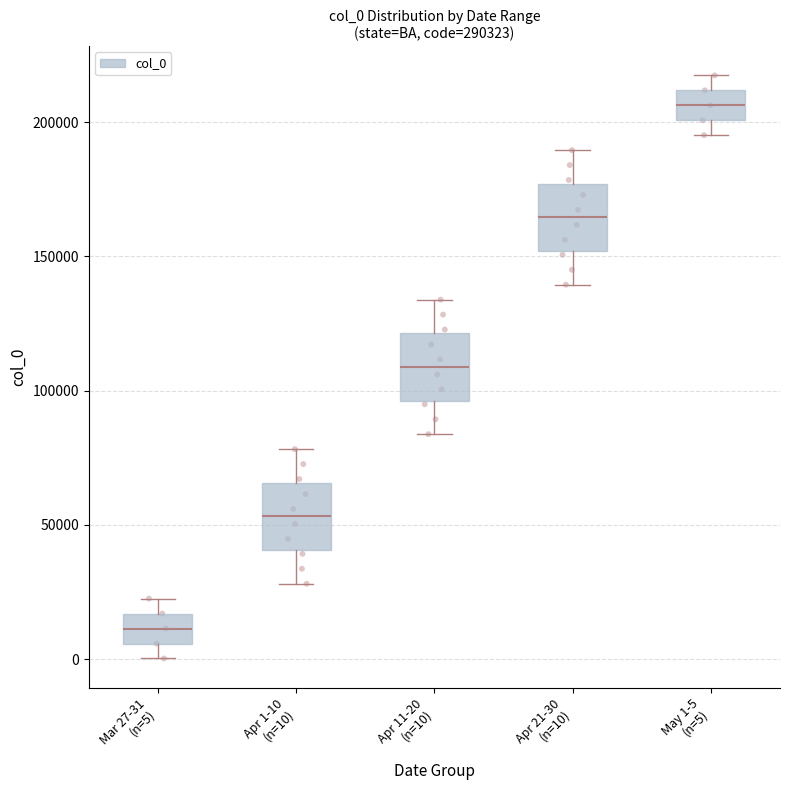

Where is the upper edge of the box for Mar 27-31 (n=5) on the y-axis? The values are not printed on the chart, so give them approximately, as read against the axis.

15000